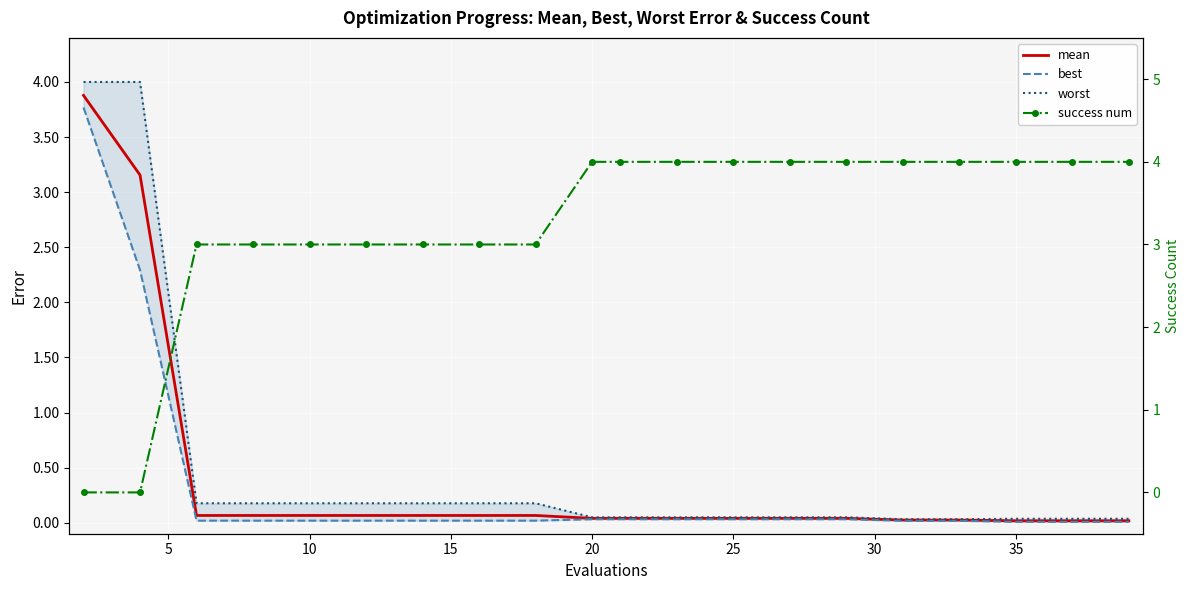

Which series has the largest range (max minus min)?

success num